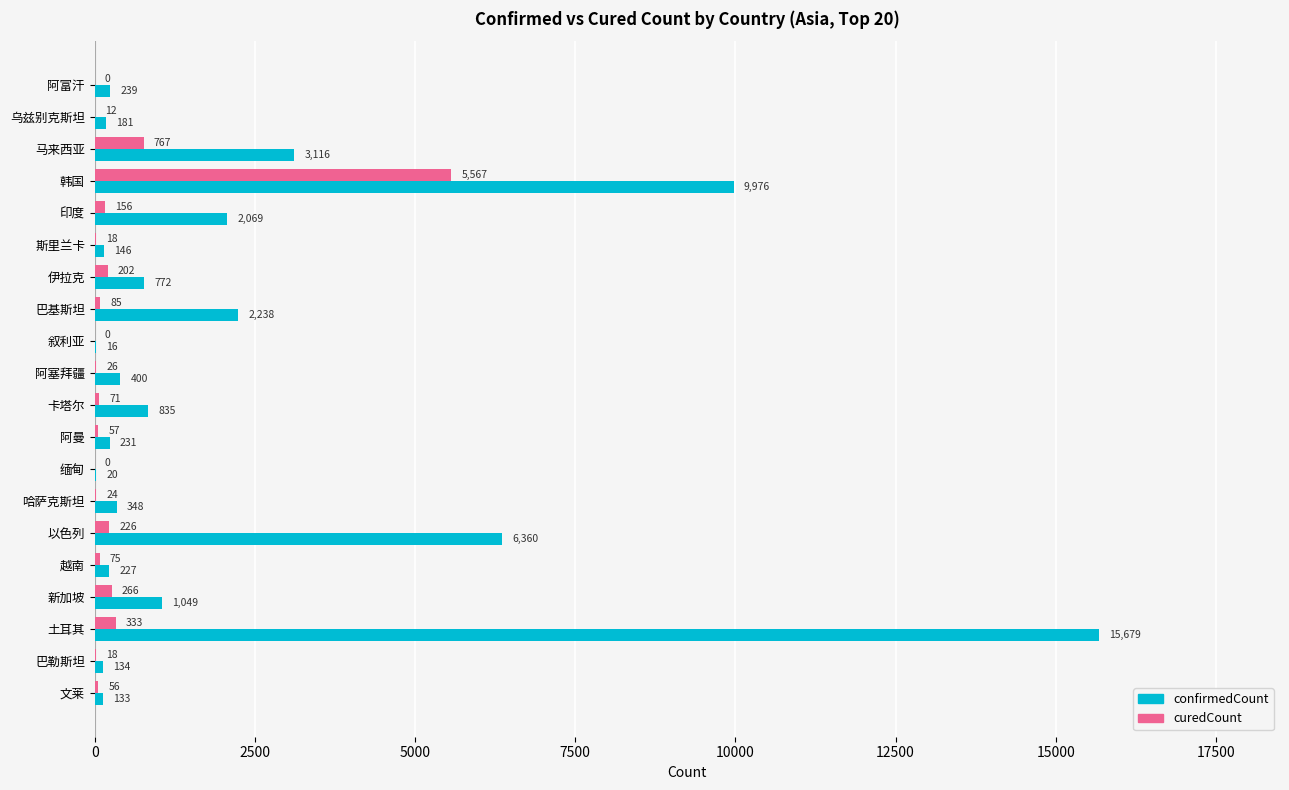

What is the sum of the curedCount values at 马来西亚 and 乌兹别克斯坦?

779